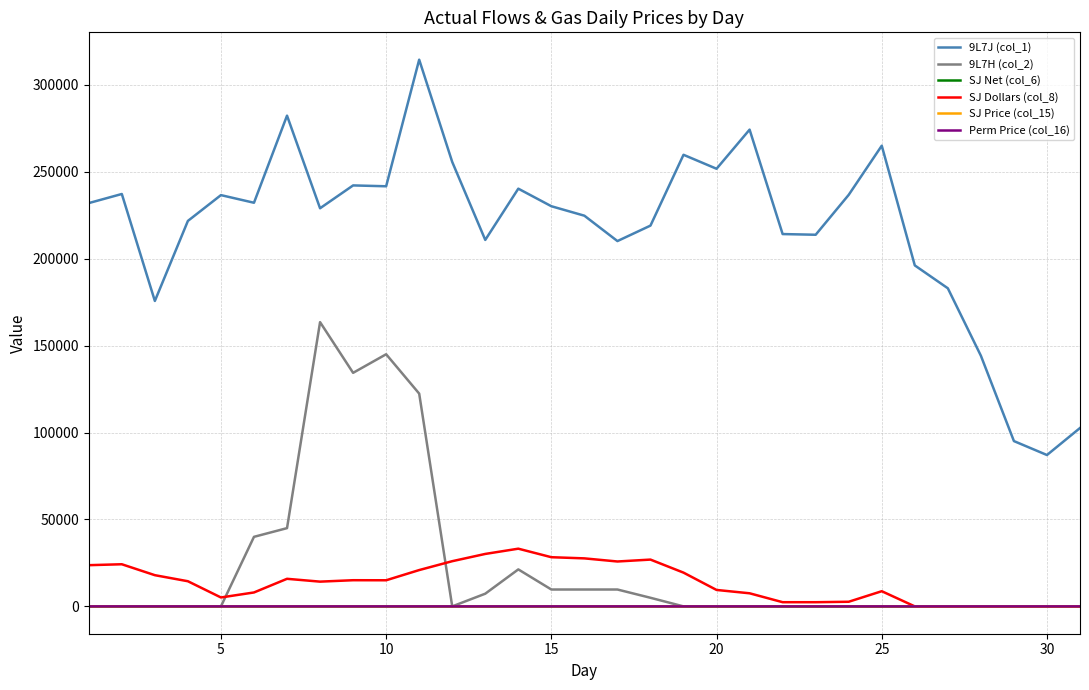

What is the sum of all SJ Net (col_6) values?

1.8